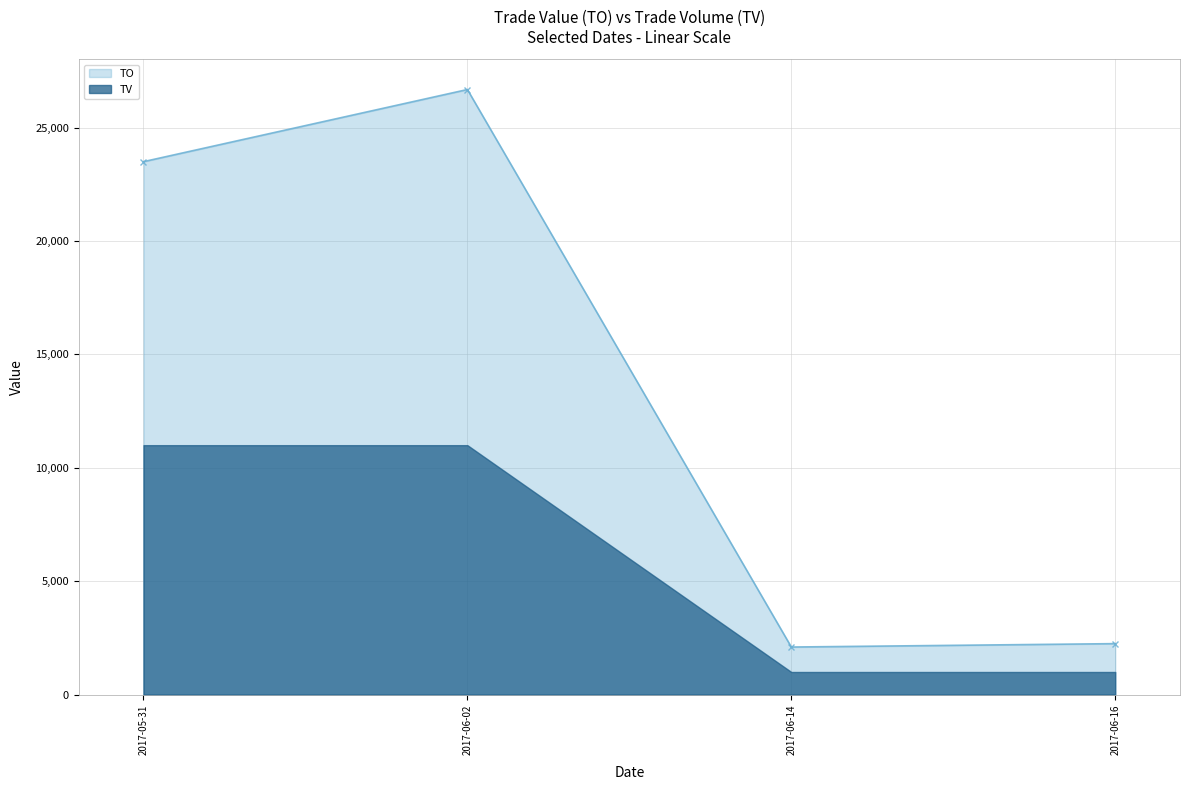

What is the label of the 3rd point from the left?

2017-06-14